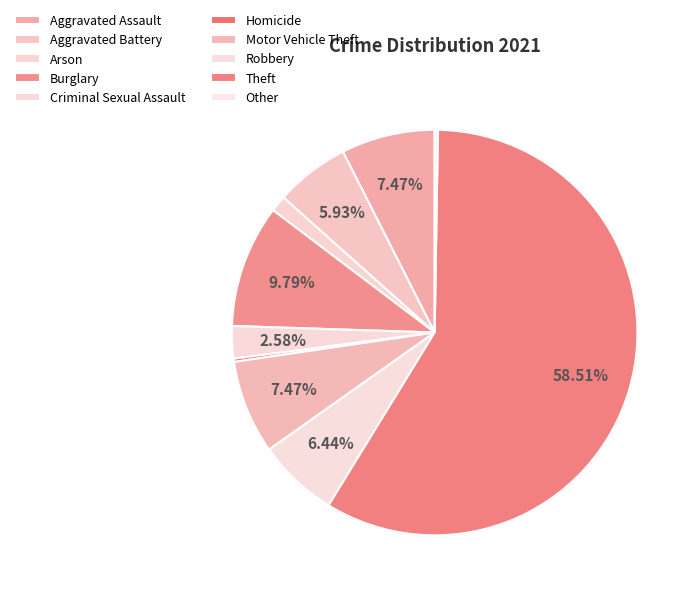

Rank the categories by value from lowest to highest.

Homicide, Other, Arson, Criminal Sexual Assault, Aggravated Battery, Robbery, Aggravated Assault, Motor Vehicle Theft, Burglary, Theft